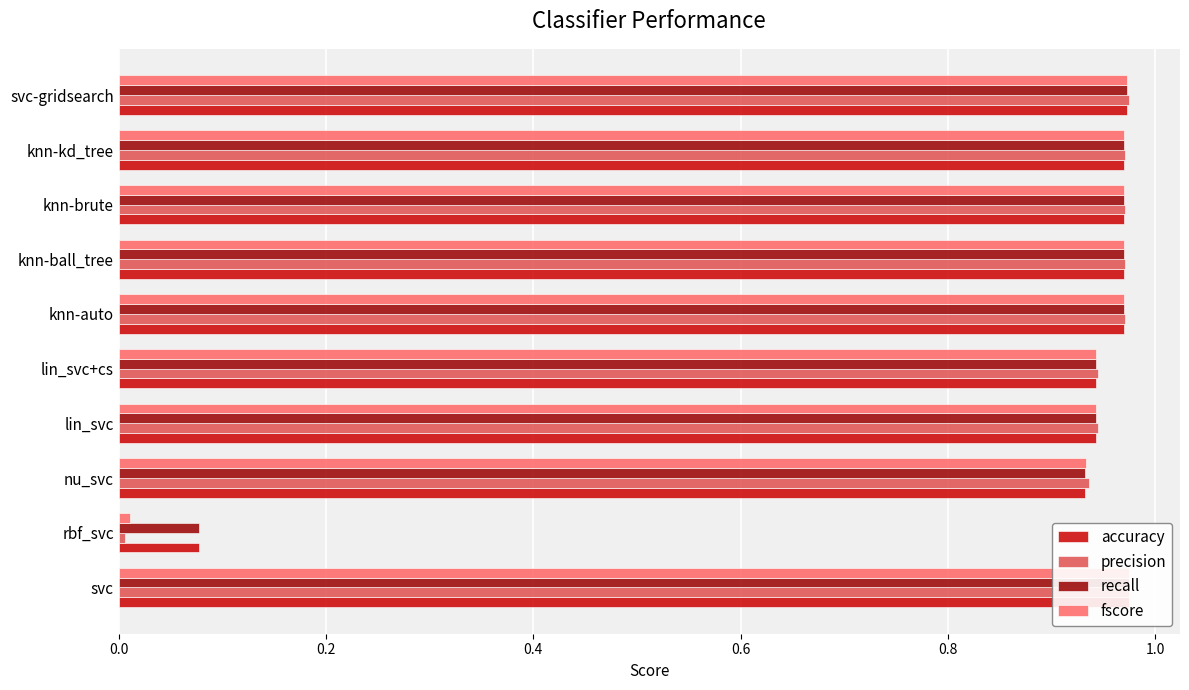

The recall series shows 0.5 at knn-brute. True or false?

False